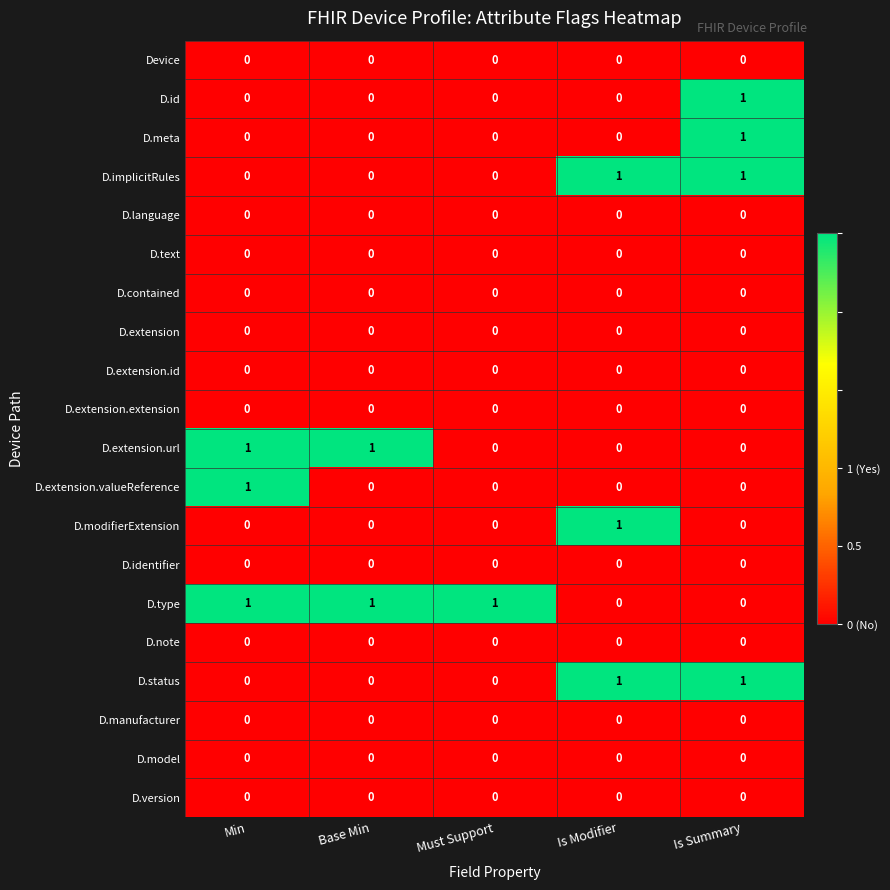

Is the value of D.extension at Is Modifier greater than the value of D.implicitRules at Is Modifier?

No